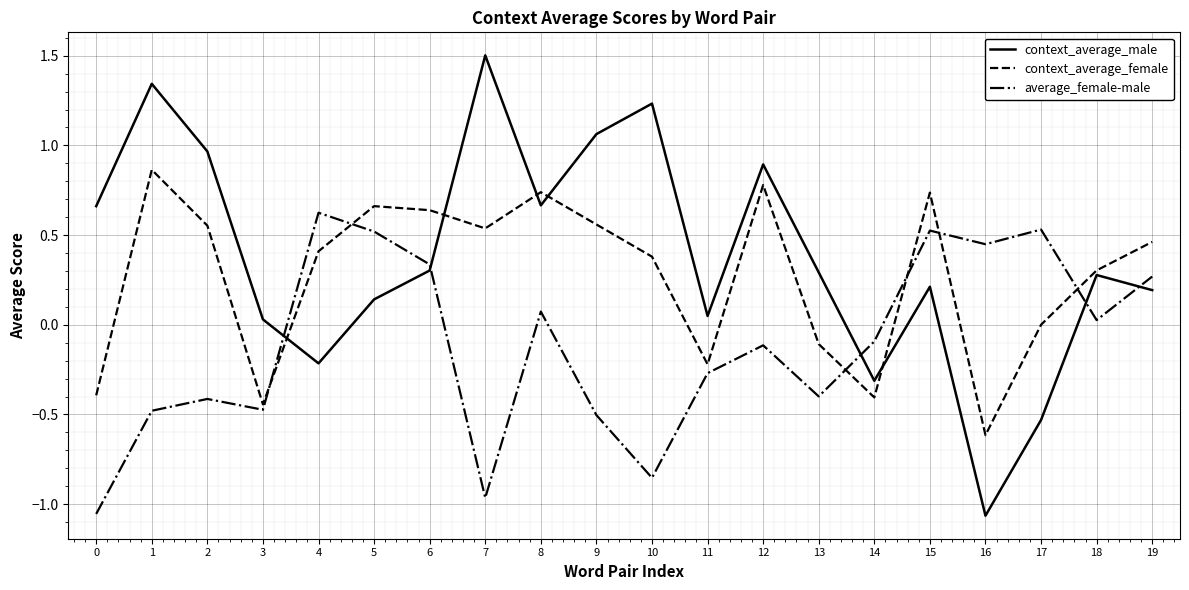

At which label does context_average_male reach its minimum?

16